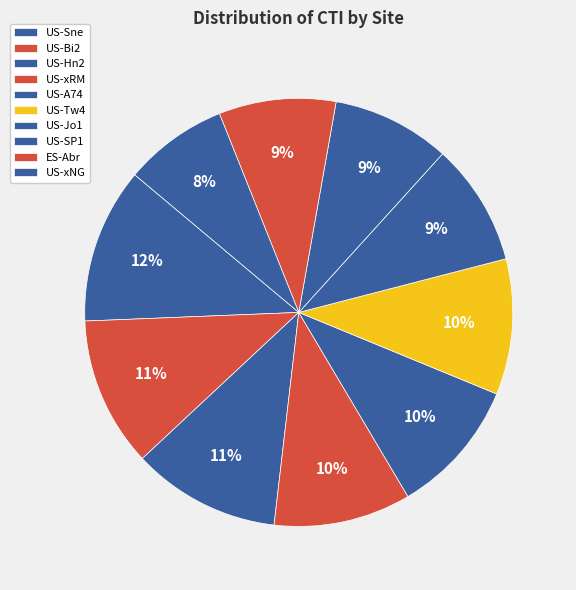

How many segments does this pie chart have?

10